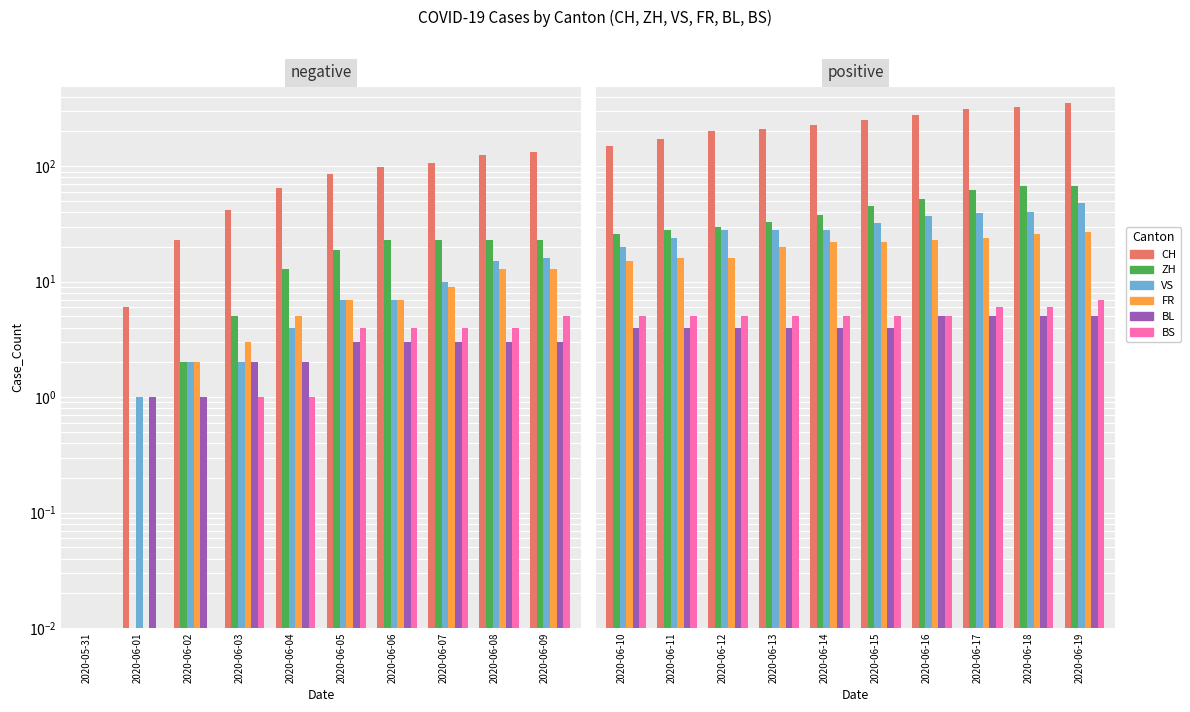

True or false: ZH has a value of 26.6 at 2020-06-16.

False